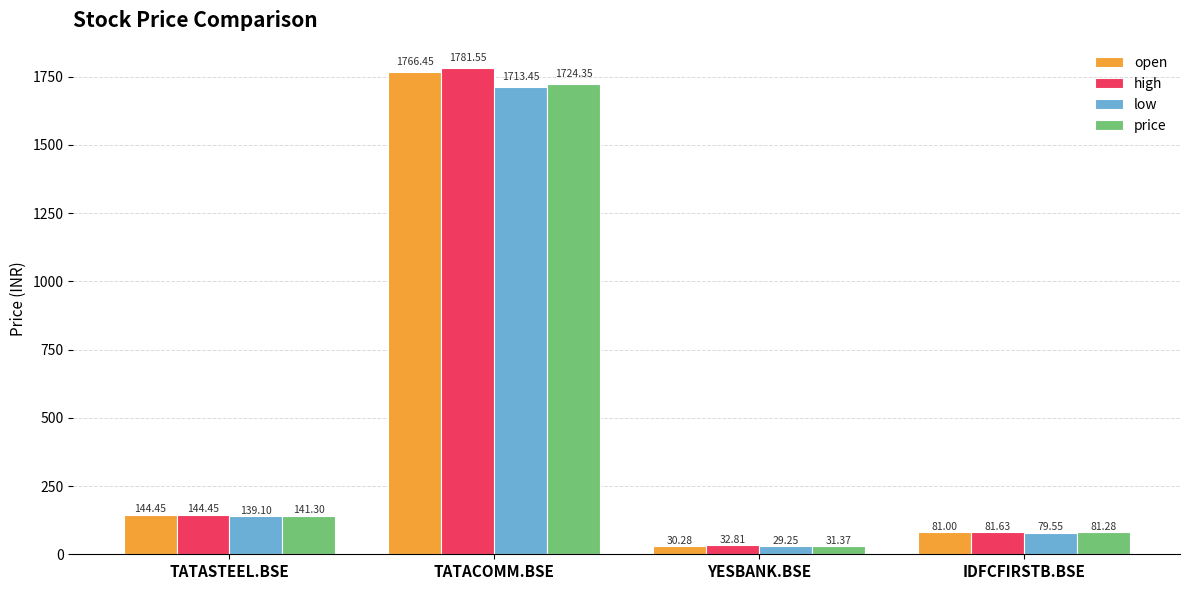

Rank the series by their maximum value, from highest to lowest.

high, open, price, low